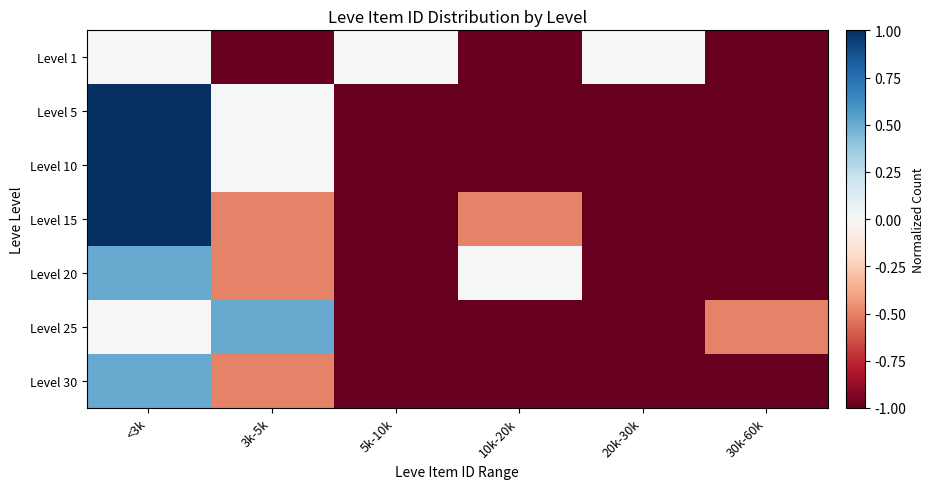

Which has a higher value, 30k-60k or 10k-20k?

30k-60k